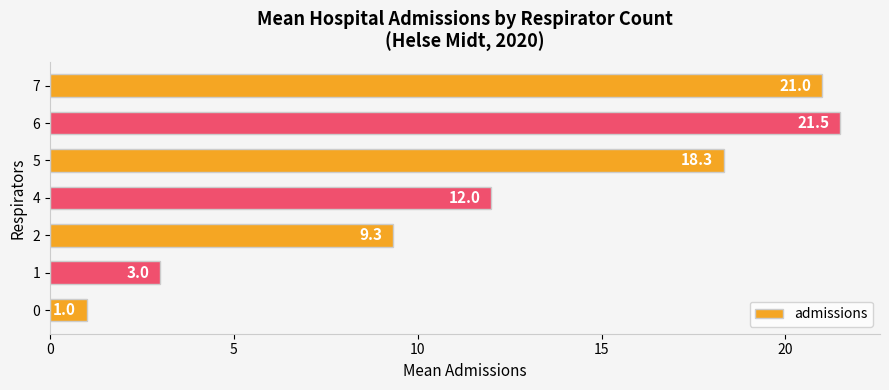

The chart shows a value of 21.5 at 6. True or false?

True